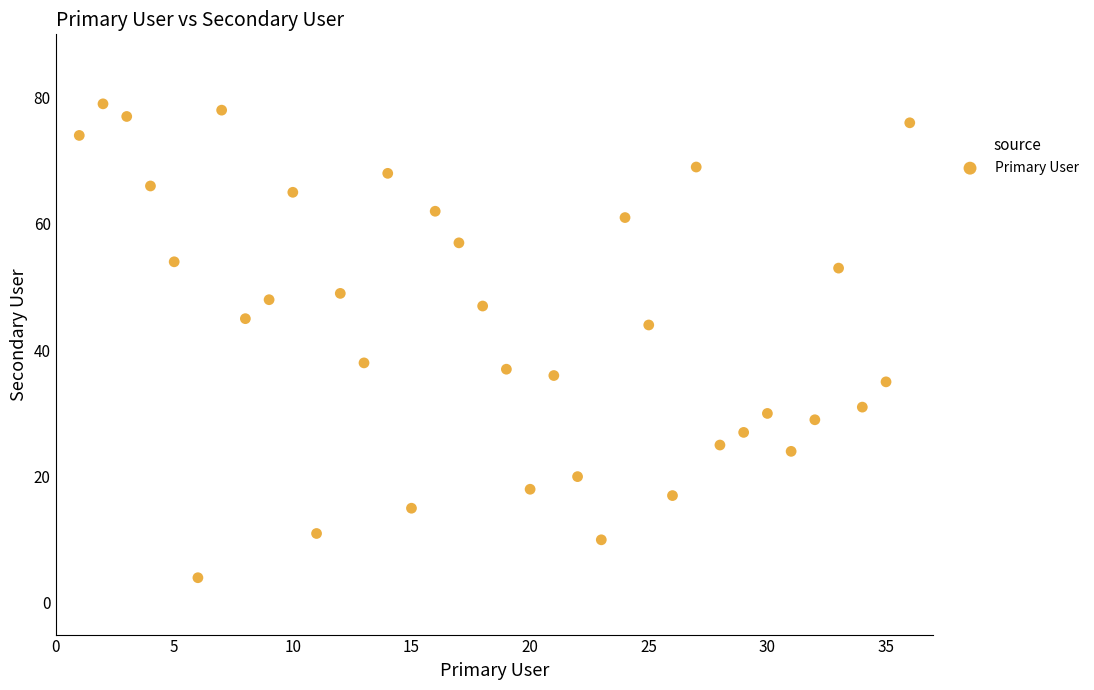

What is the range of Y values (max minus min)?

75